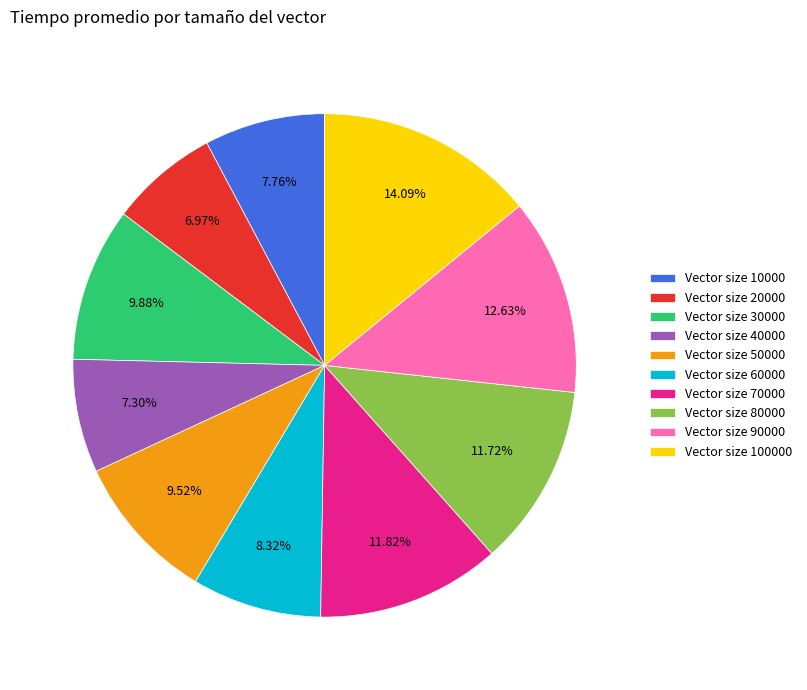

Which category has the biggest portion of the pie?

Vector size 100000